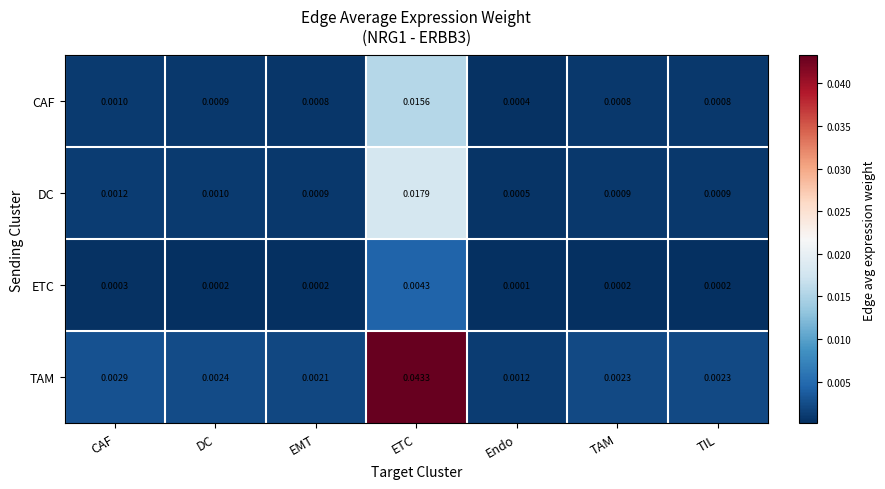

Rank the series by their maximum value, from highest to lowest.

TAM, DC, CAF, ETC